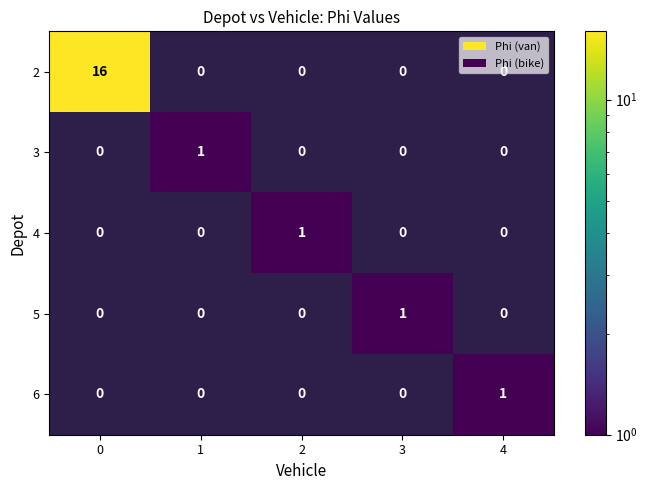

Count the 4 values in the range 0 to 1.

5